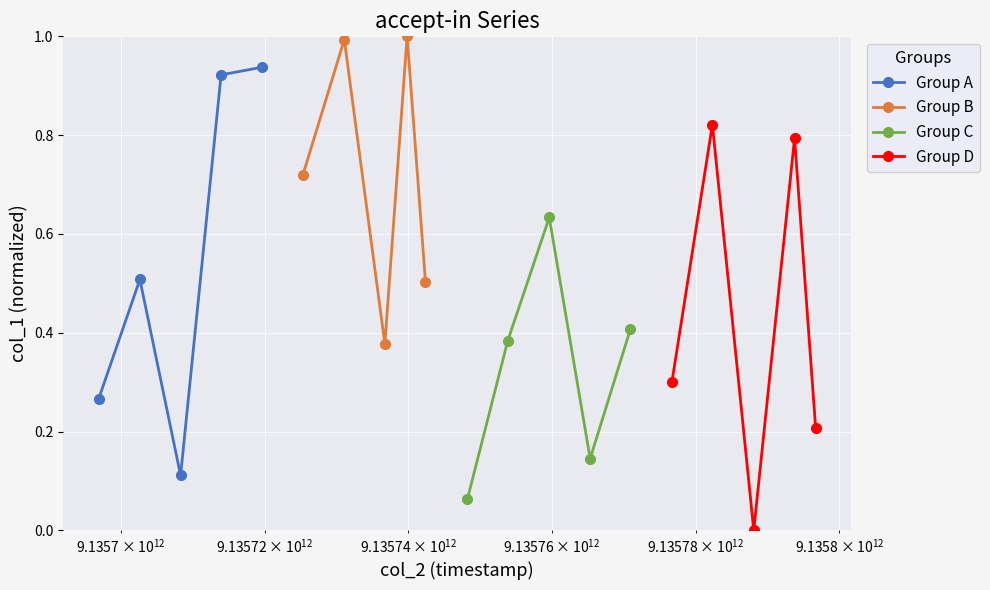

How many series are shown in this chart?

4